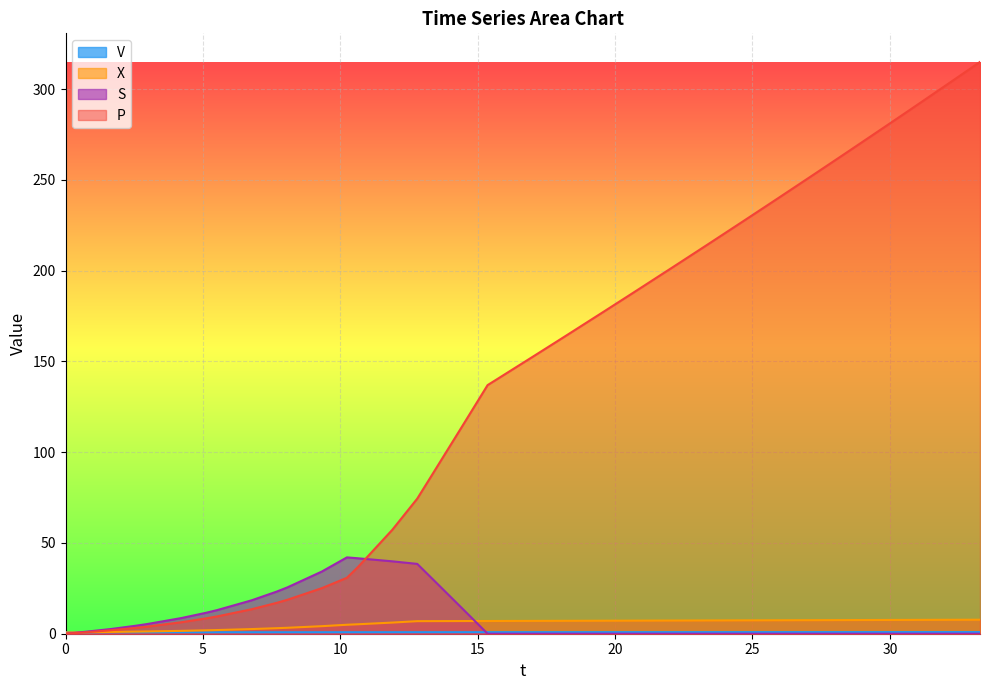

Which series has the widest spread of values?

P